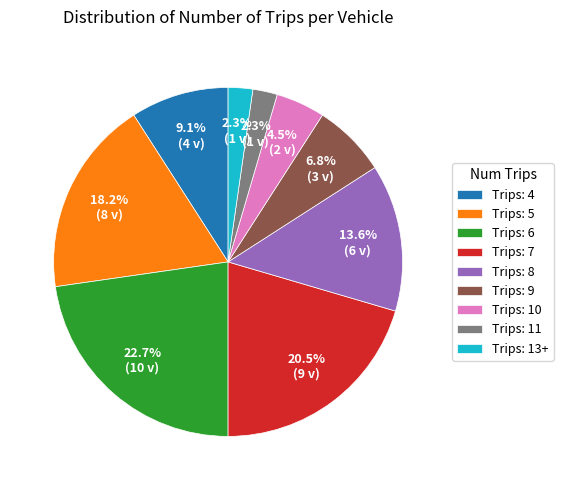

What portion of the pie excludes Trips: 5?

81.8%